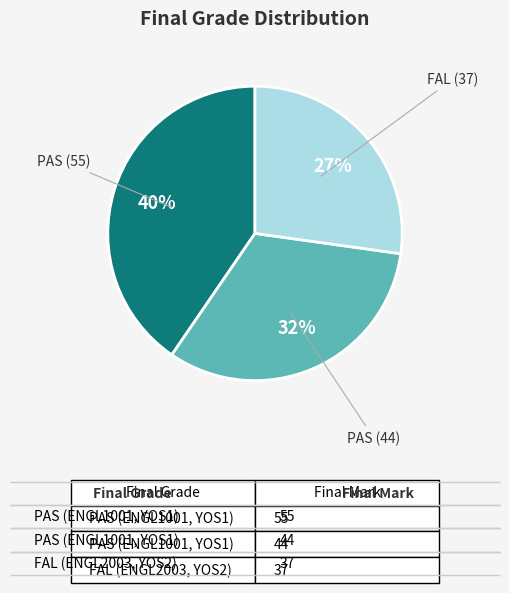

To the nearest percent, what is the difference between the largest and smallest slice percentages?

13%